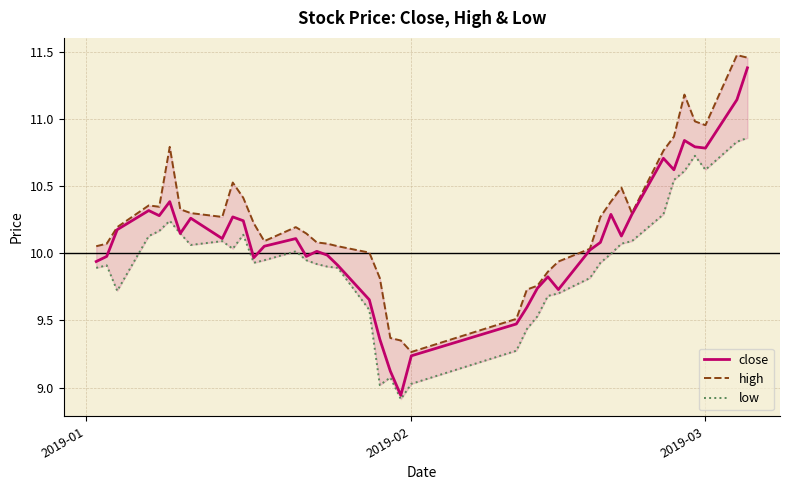

List the series in order of their overall mean, highest first.

high, close, low